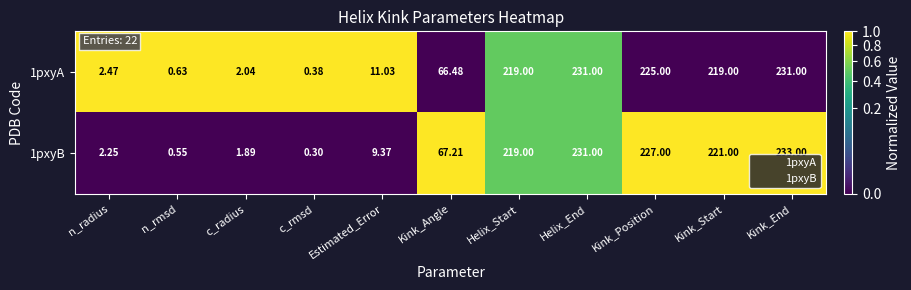

At which category is the sum across all series the highest?

Kink_End